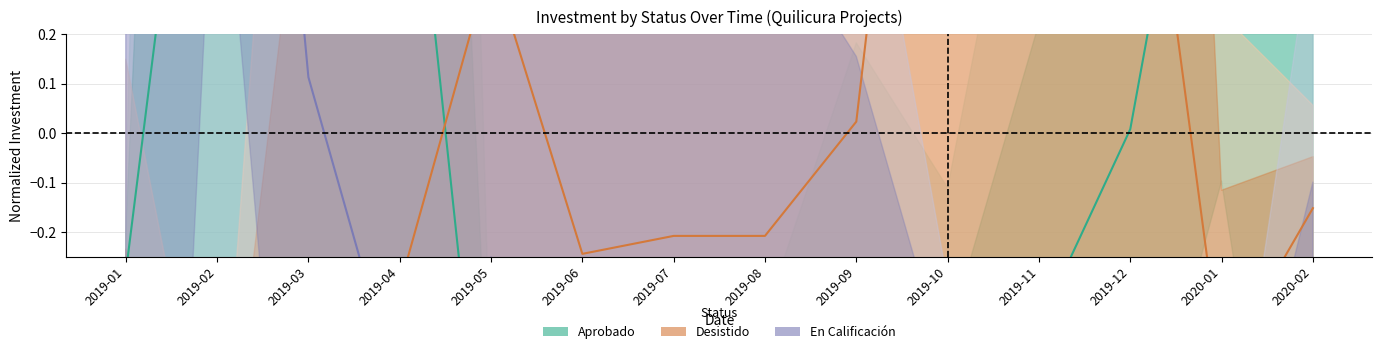

Is it true that Desistido equals 1.6 at 2019-10?

True